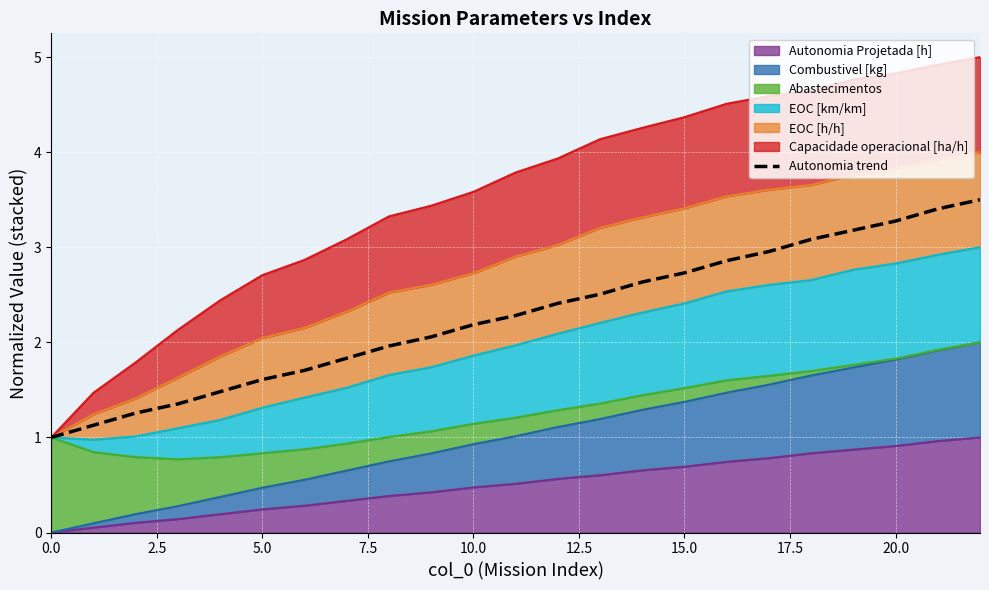

Is it true that the value at 12 is 2.4?

True